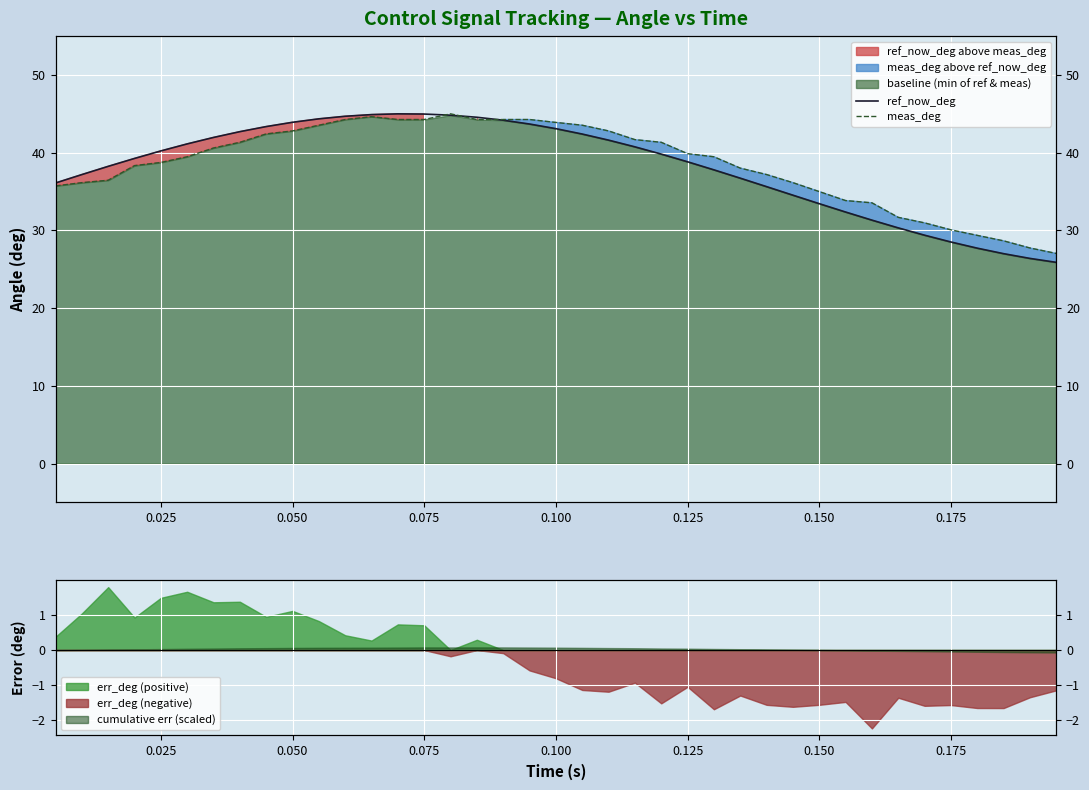

Reading right to left, extract all data points from this chart.

ref_now_deg: 25.9	26.4	27.0	27.7	28.5	29.4	30.3	31.3	32.4	33.4	34.5	35.6	36.7	37.8	38.8	39.8	40.8	41.6	42.4	43.1	43.7	44.2	44.6	44.8	45.0	45.0	44.9	44.7	44.4	43.9	43.4	42.7	42.0	41.1	40.2	39.3	38.2	37.2	36.1
meas_deg: 27.0	27.7	28.7	29.4	30.1	31.0	31.7	33.5	33.8	35.0	36.1	37.2	38.0	39.5	39.9	41.3	41.7	42.8	43.5	43.9	44.3	44.3	44.3	45.0	44.3	44.3	44.6	44.3	43.5	42.8	42.4	41.3	40.6	39.5	38.7	38.3	36.5	36.1	35.7